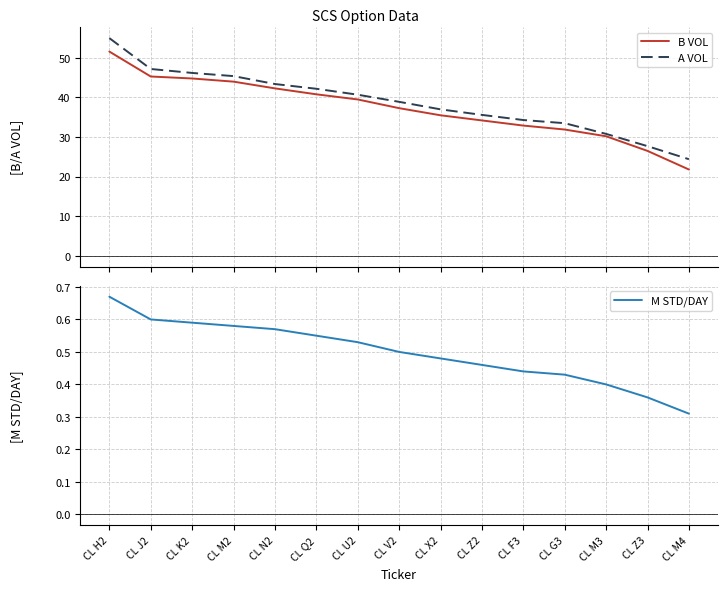

Where does the A VOL series first go above 38?

CL H2